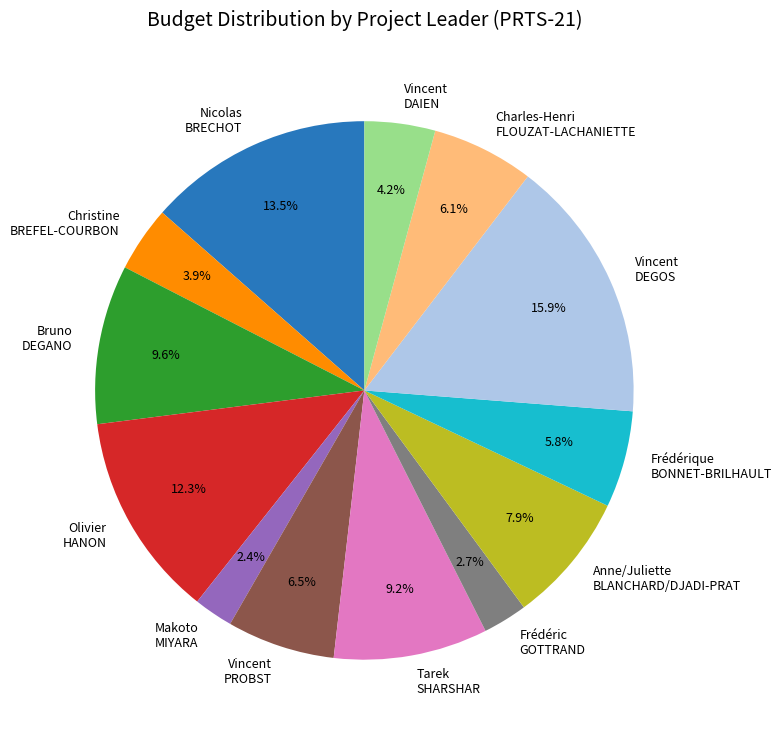

Approximately how many times larger is the value at Vincent PROBST compared to Frédérique BONNET-BRILHAULT?

1.1